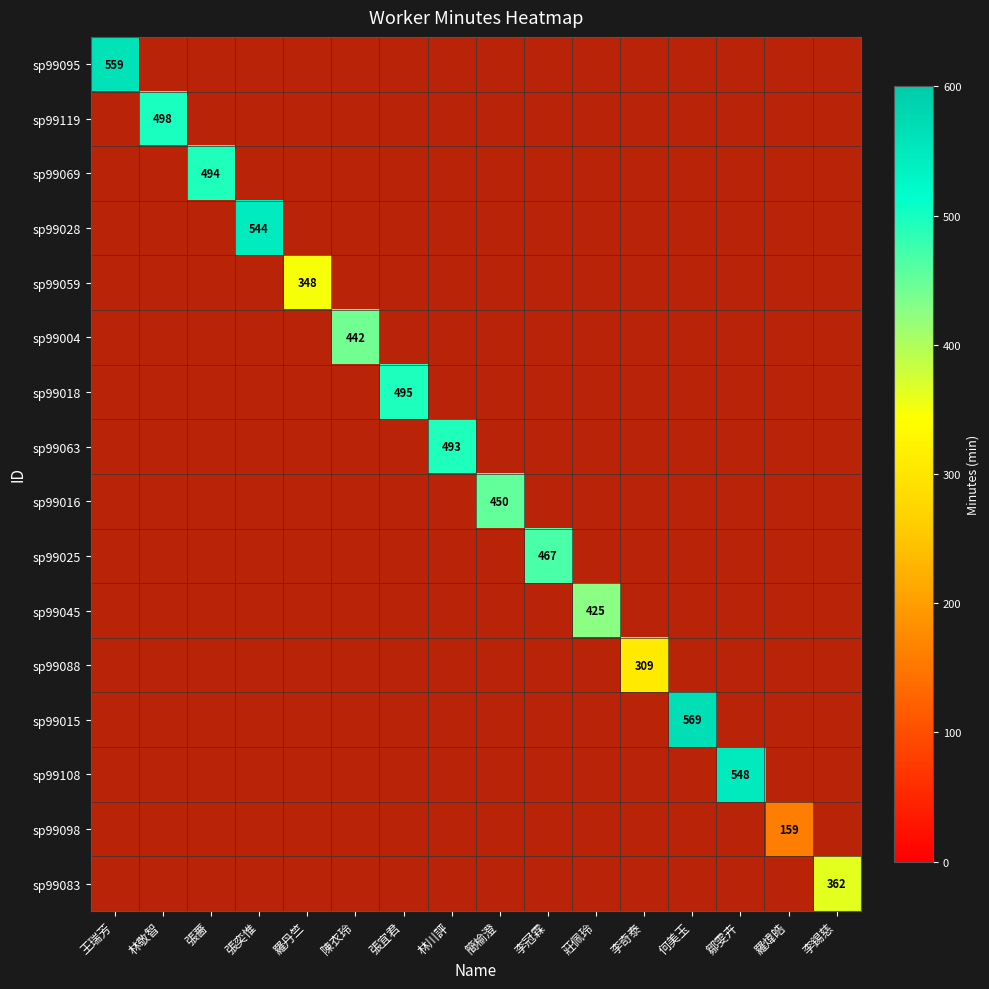

At how many categories does at least one series exceed 494?

6